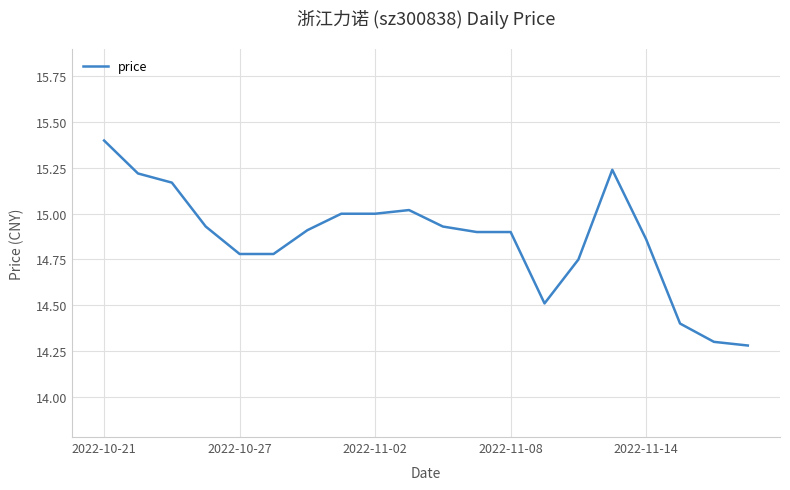

What is the difference between the maximum and minimum values?

1.1